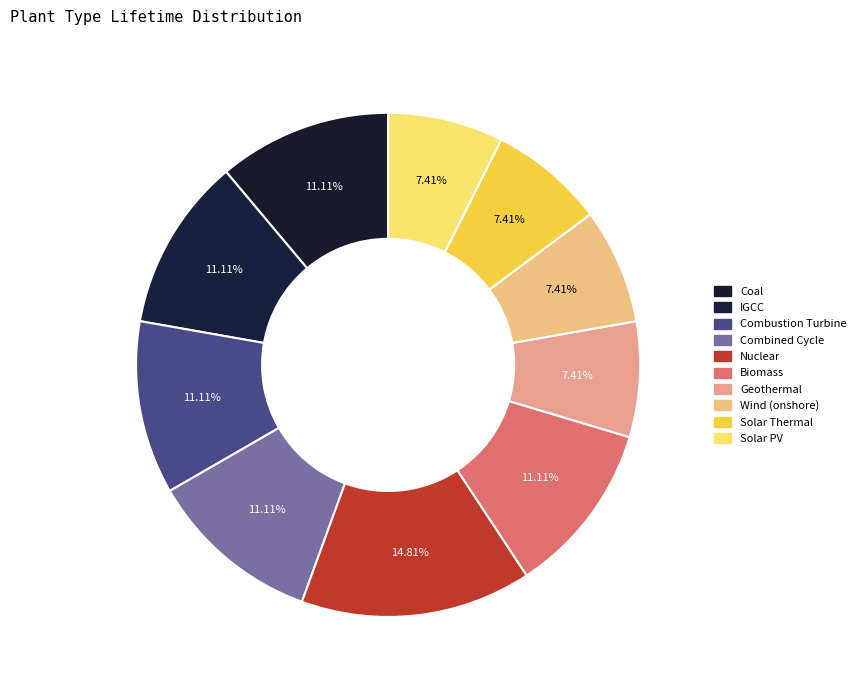

True or false: Nuclear accounts for 4% of the total.

False